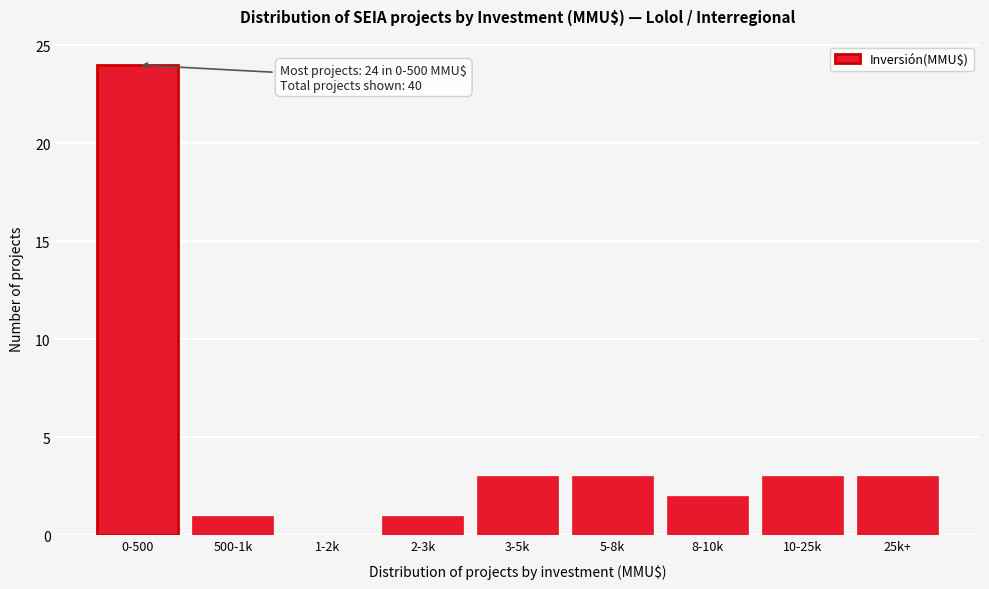

Reading left to right, transcribe all the data shown in this chart.

0-500=24	500-1k=1	1-2k=0	2-3k=1	3-5k=3	5-8k=3	8-10k=2	10-25k=3	25k+=3